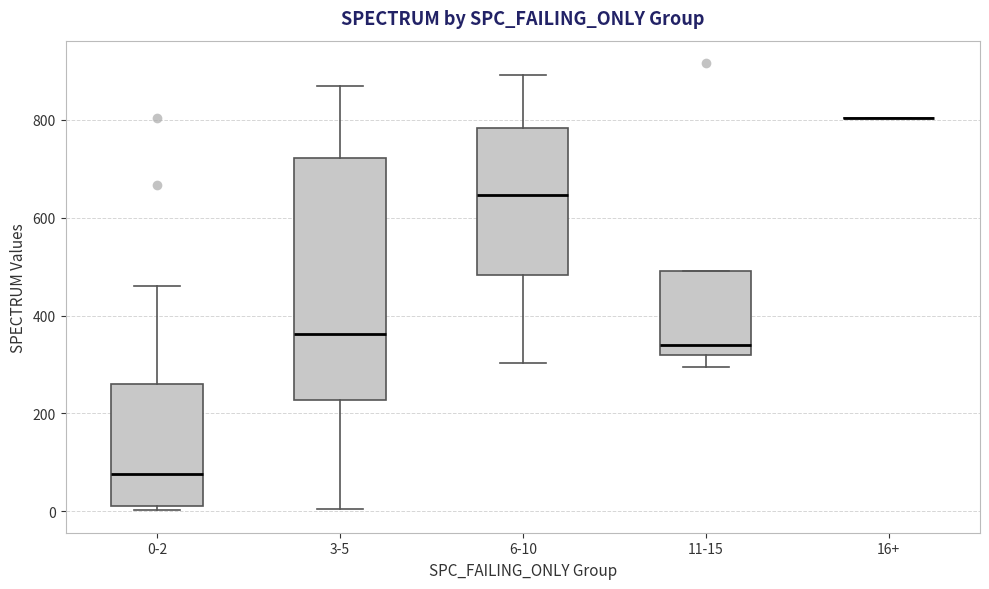

Reading left to right, read every box against the y-axis: the position of its median line, the range the box covers, and the ends of its whiskers. The values are not printed on the chart, so give them approximately, as read against the axis.

0-2: median 80, box 20 to 260, whiskers 0 to 460
3-5: median 360, box 220 to 720, whiskers 0 to 880
6-10: median 640, box 480 to 780, whiskers 300 to 900
11-15: median 340, box 320 to 500, whiskers 300 to 500
16+: box collapsed to a line at 800, whiskers 800 to 800